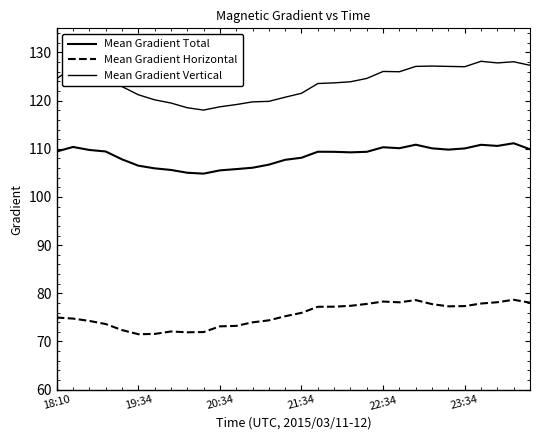

How many lines are shown in the chart?

3